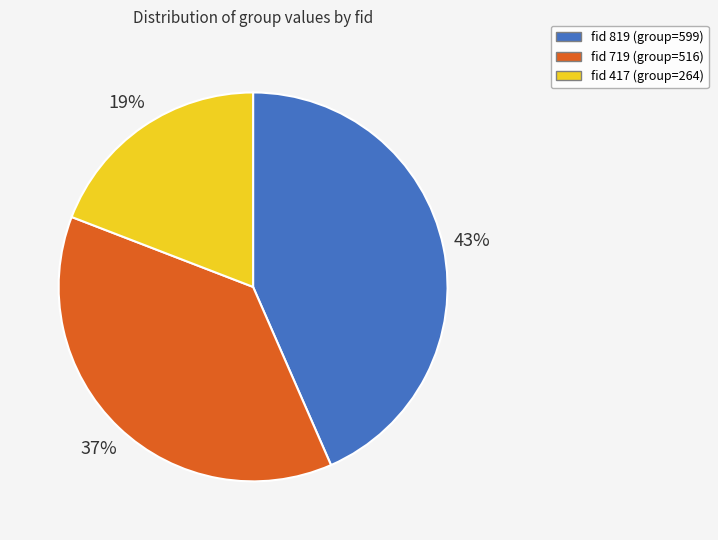

To the nearest percent, what is the difference between the largest and smallest slice percentages?

24%